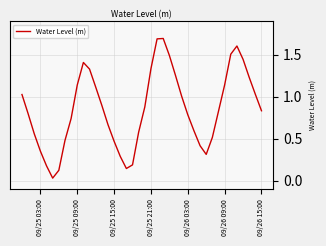

What is the greatest value displayed?

1.7